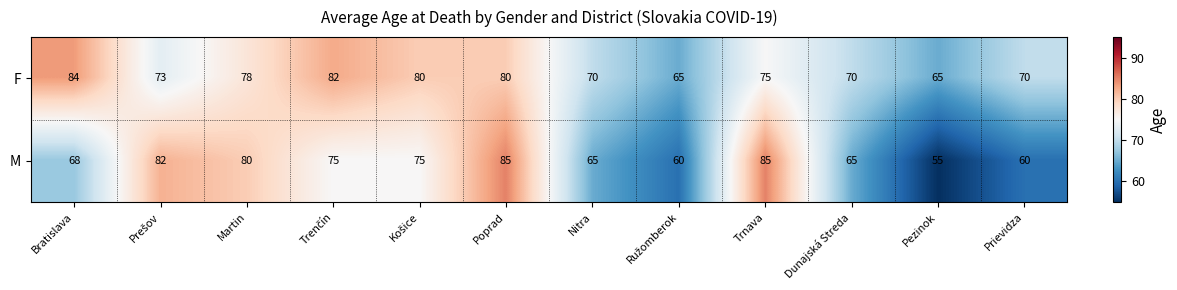

Rank the series by their maximum value, from lowest to highest.

F, M